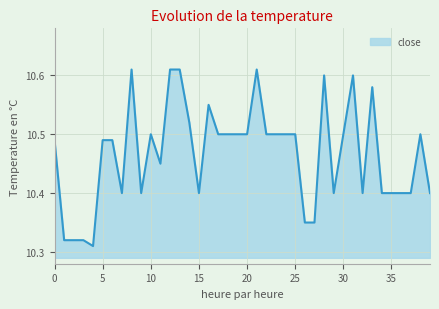

Does the chart have visible grid lines?

Yes